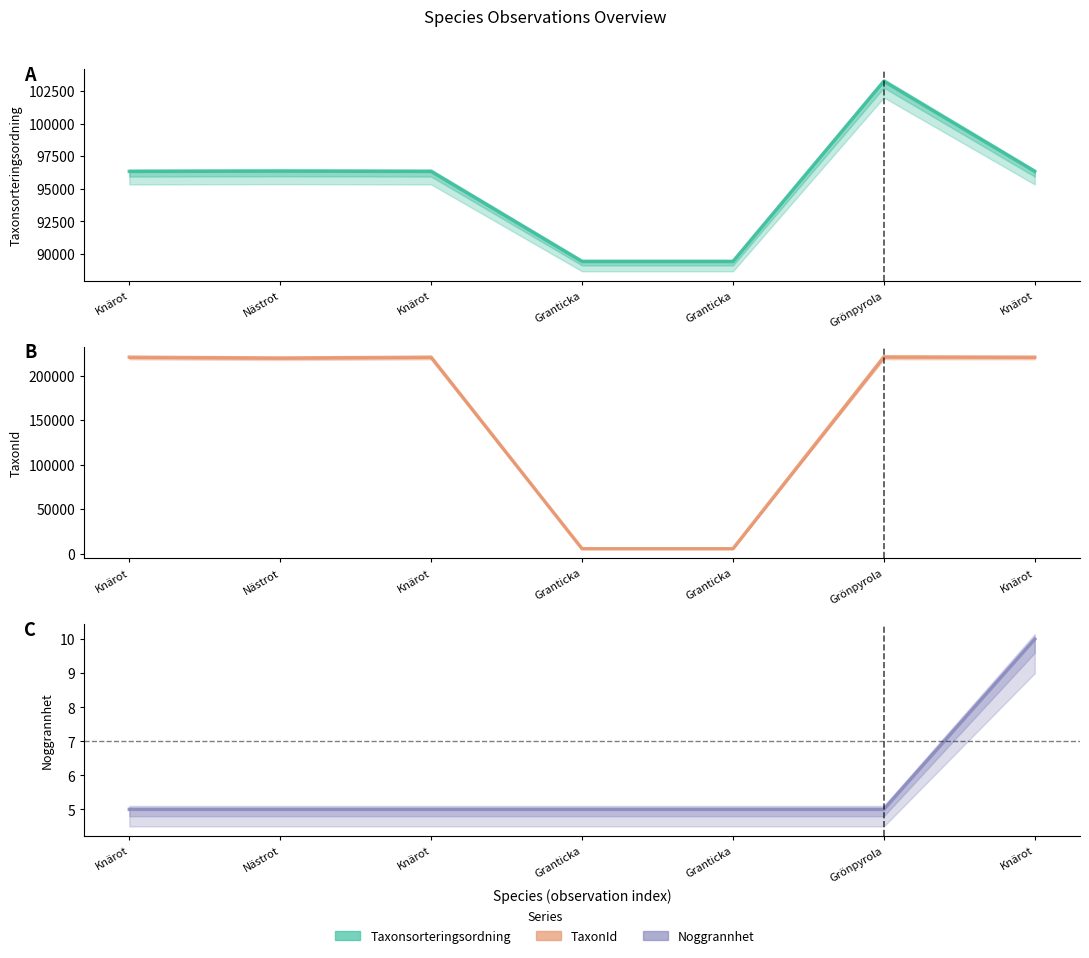

At which label is TaxonId closest to 113288?

Nästrot